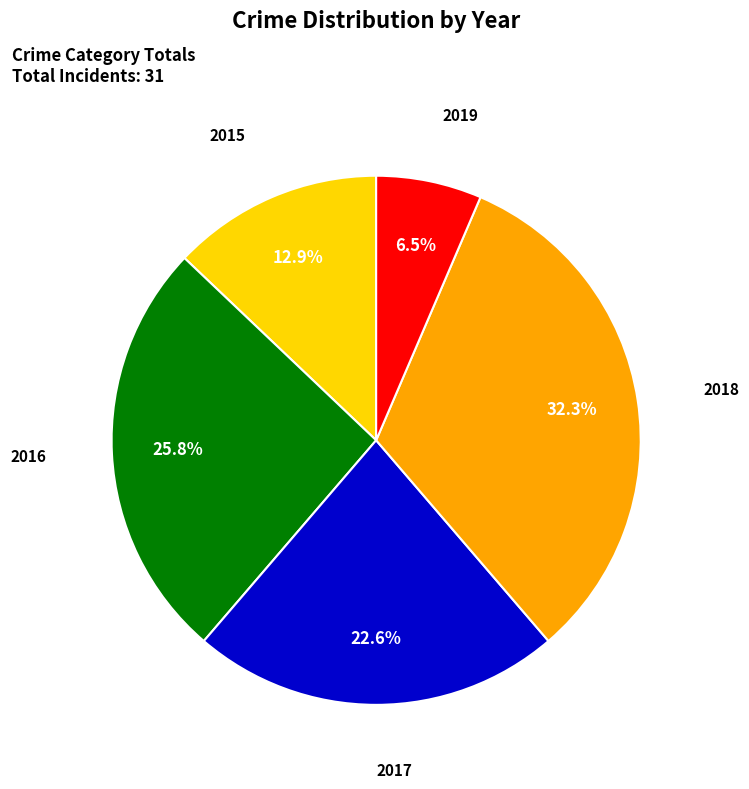

The 2017 slice represents 23% of the pie. True or false?

True